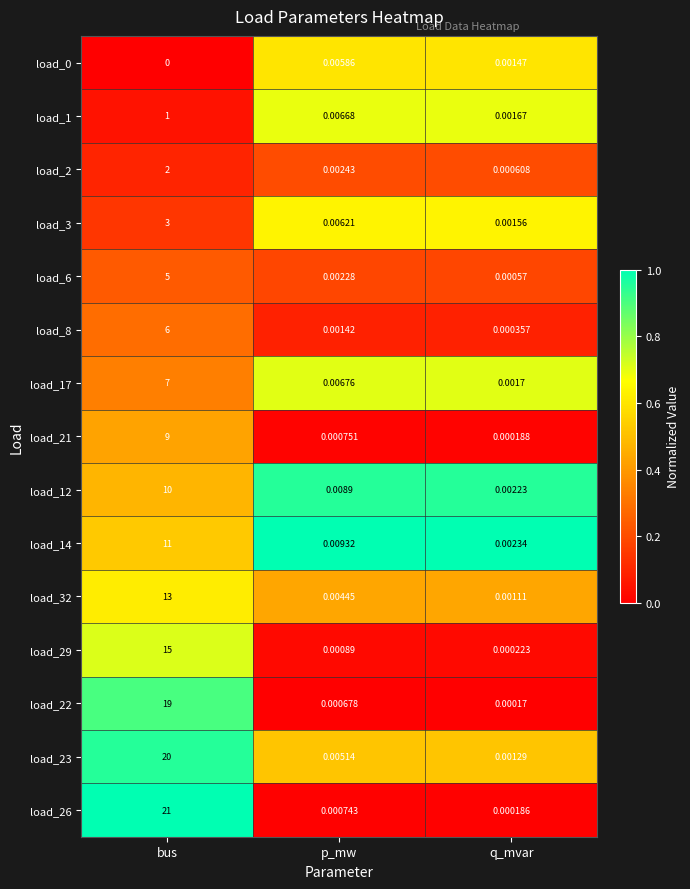

List the labels in order of load_32 value, smallest first.

q_mvar, p_mw, bus